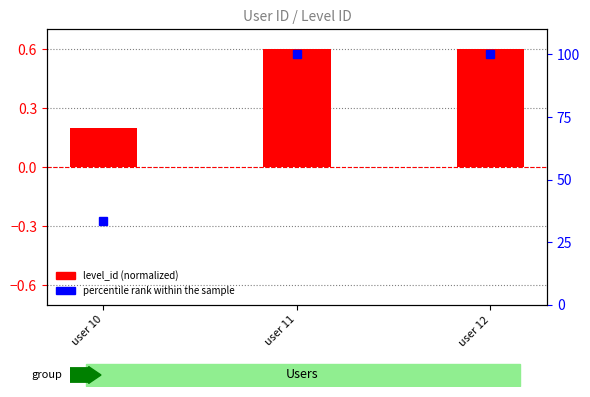

Count the level_id (normalized) values in the range 0 to 1.

3